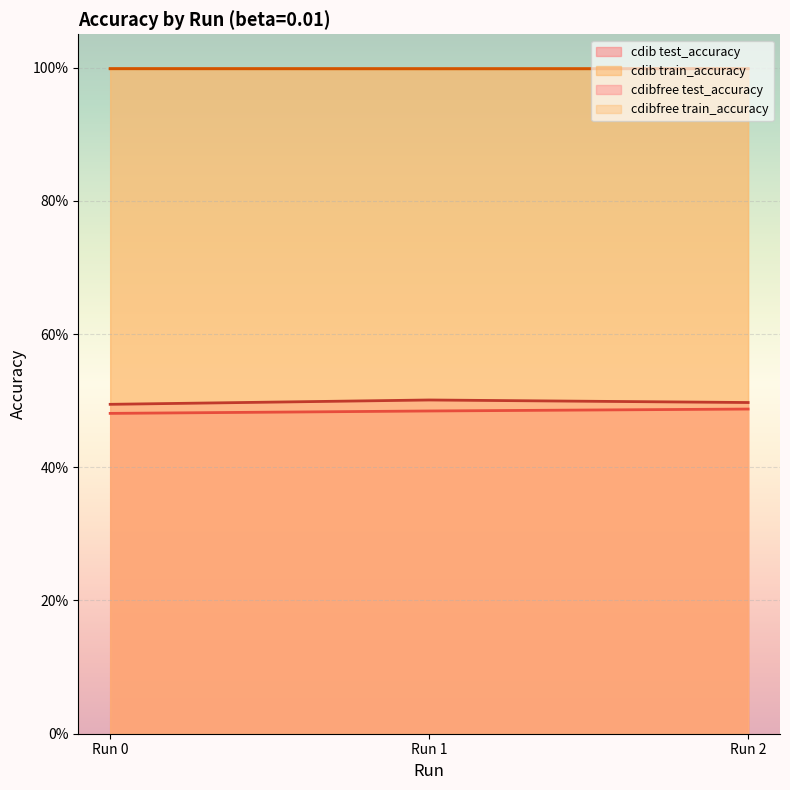

True or false: cdibfree test_accuracy has a value of 0.5 at Run 0.

True